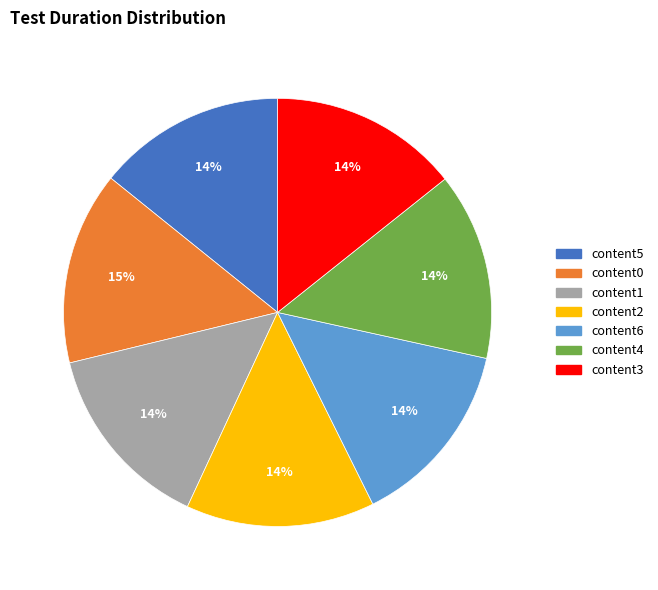

Is there any slice that represents more than half of the pie?

No